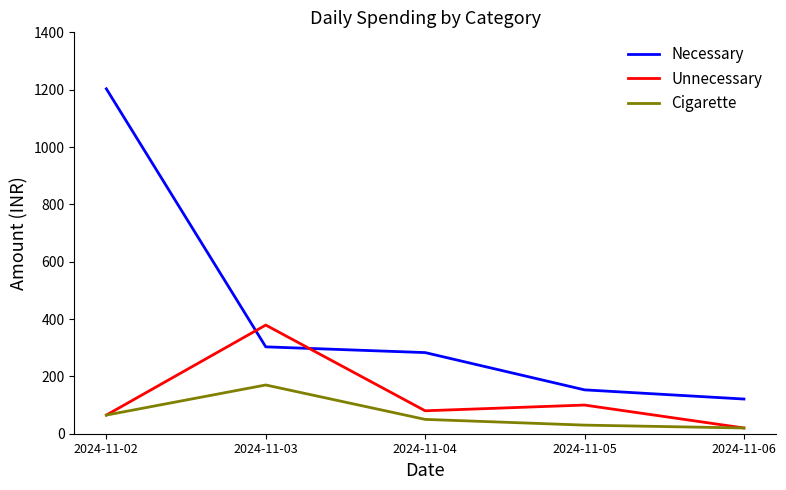

List the series in order of their overall mean, lowest first.

Cigarette, Unnecessary, Necessary